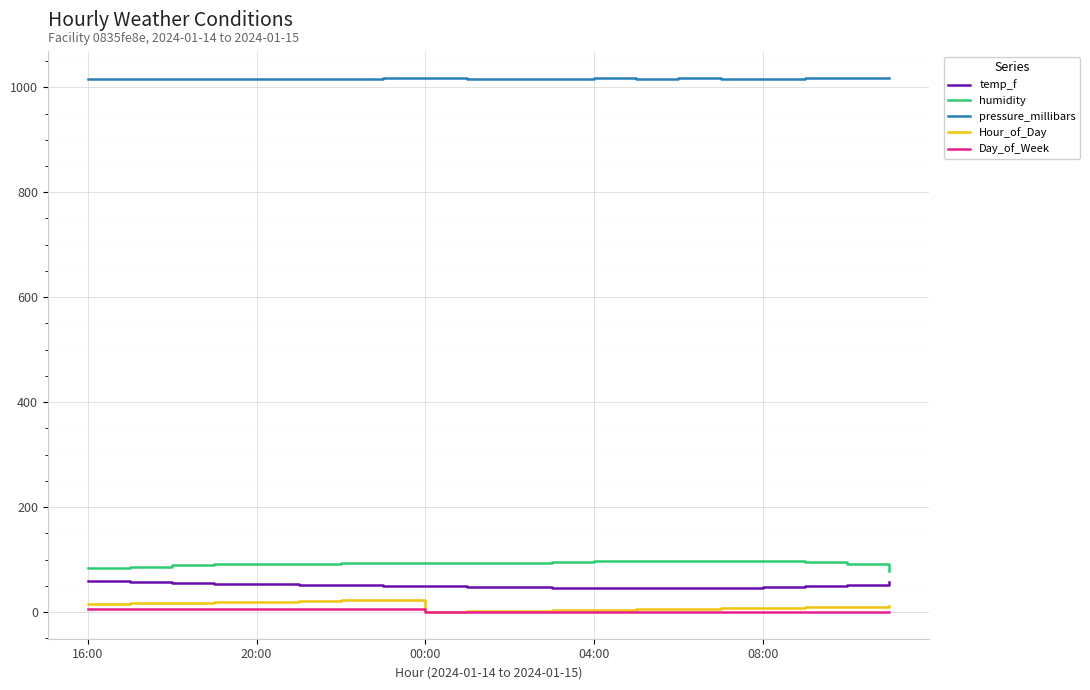

True or false: humidity and Day_of_Week intersect in this chart.

False